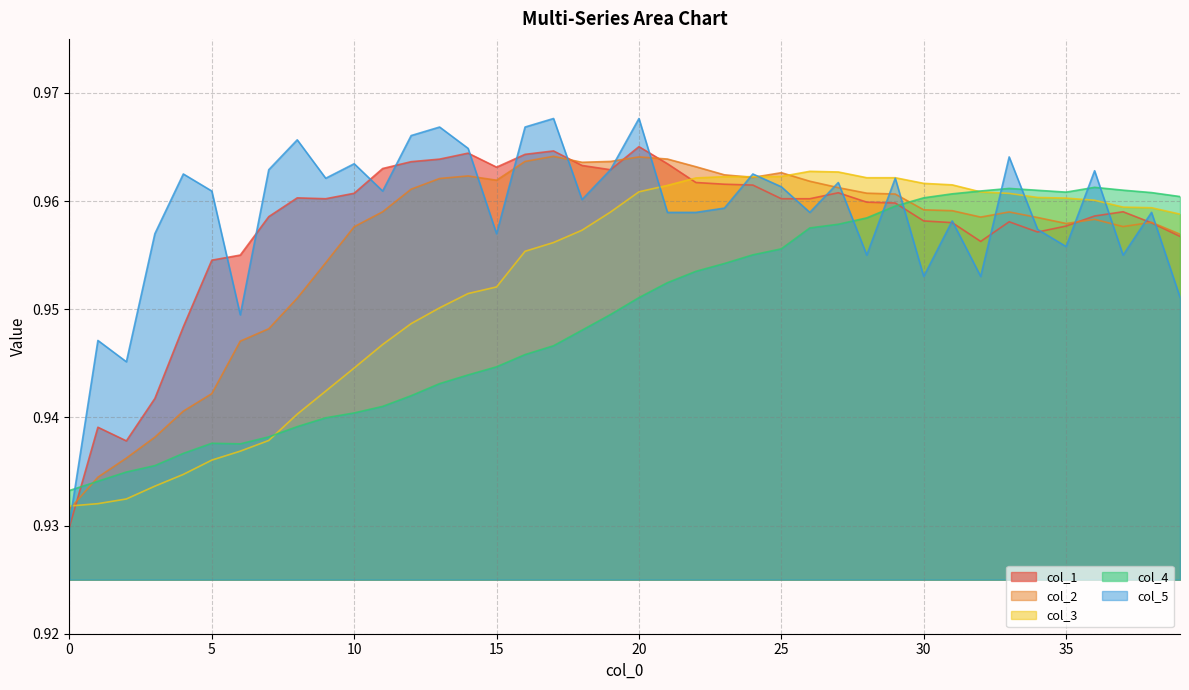

What is the minimum value shown in the chart?

0.9